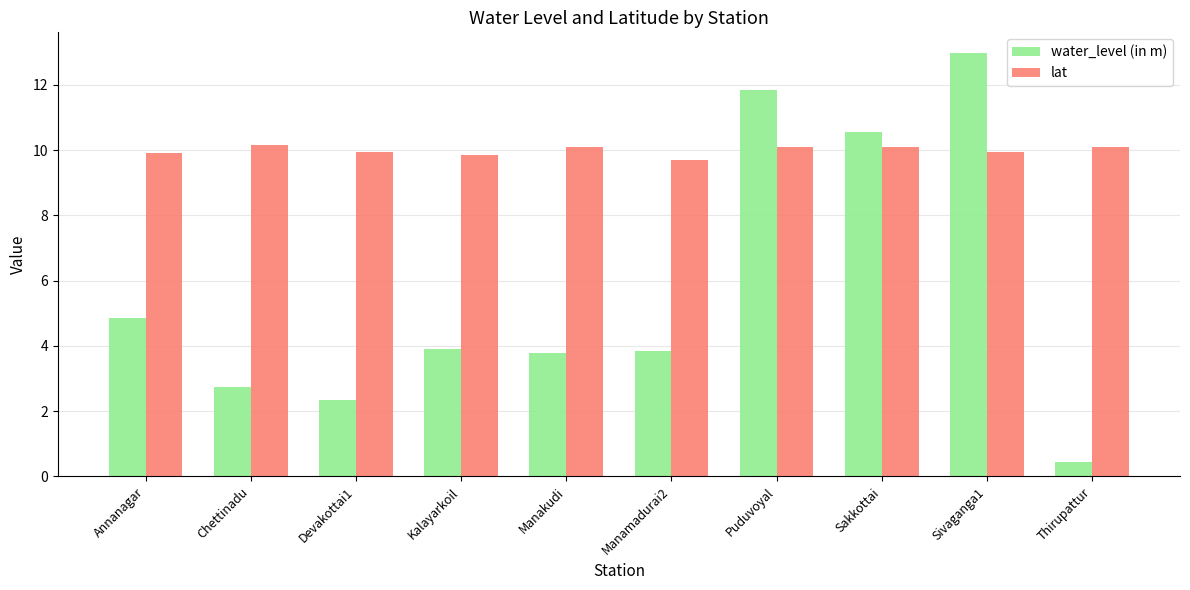

At which category does the chart reach its minimum across all series?

Thirupattur